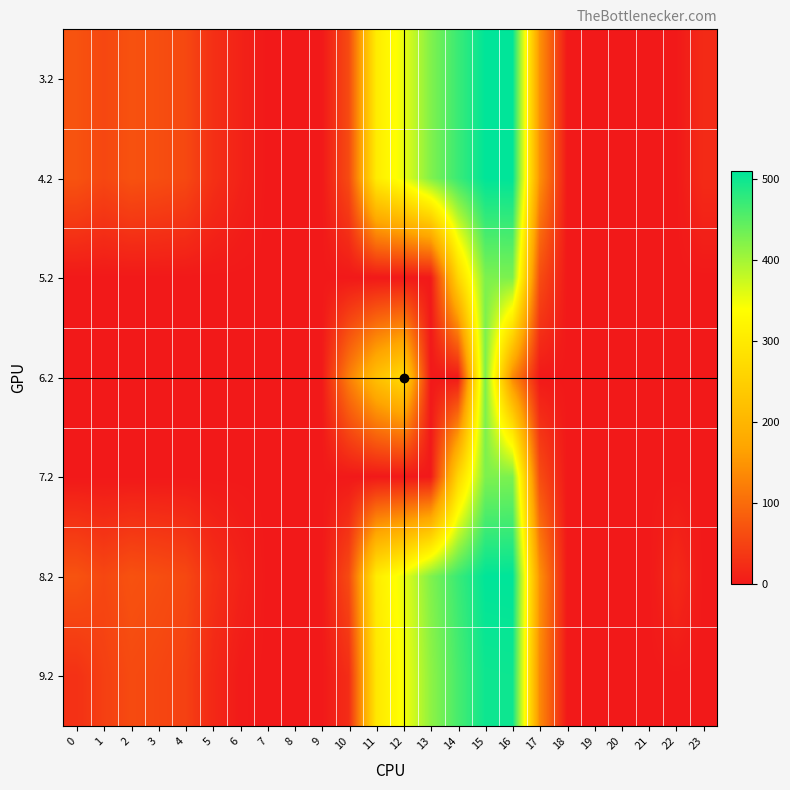

List the series in order of their peak value, lowest first.

6.2, 5.2, 7.2, 9.2, 3.2, 4.2, 8.2